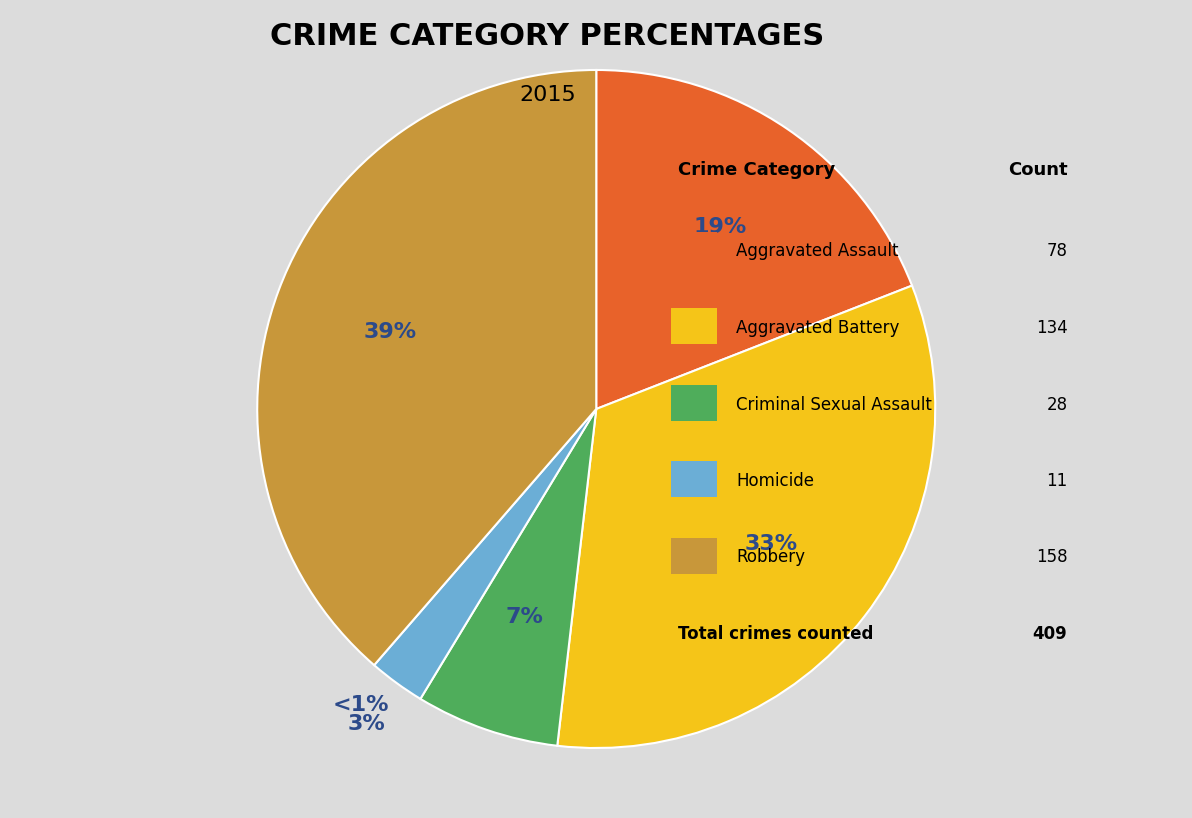

The Homicide slice represents 1% of the pie. True or false?

False